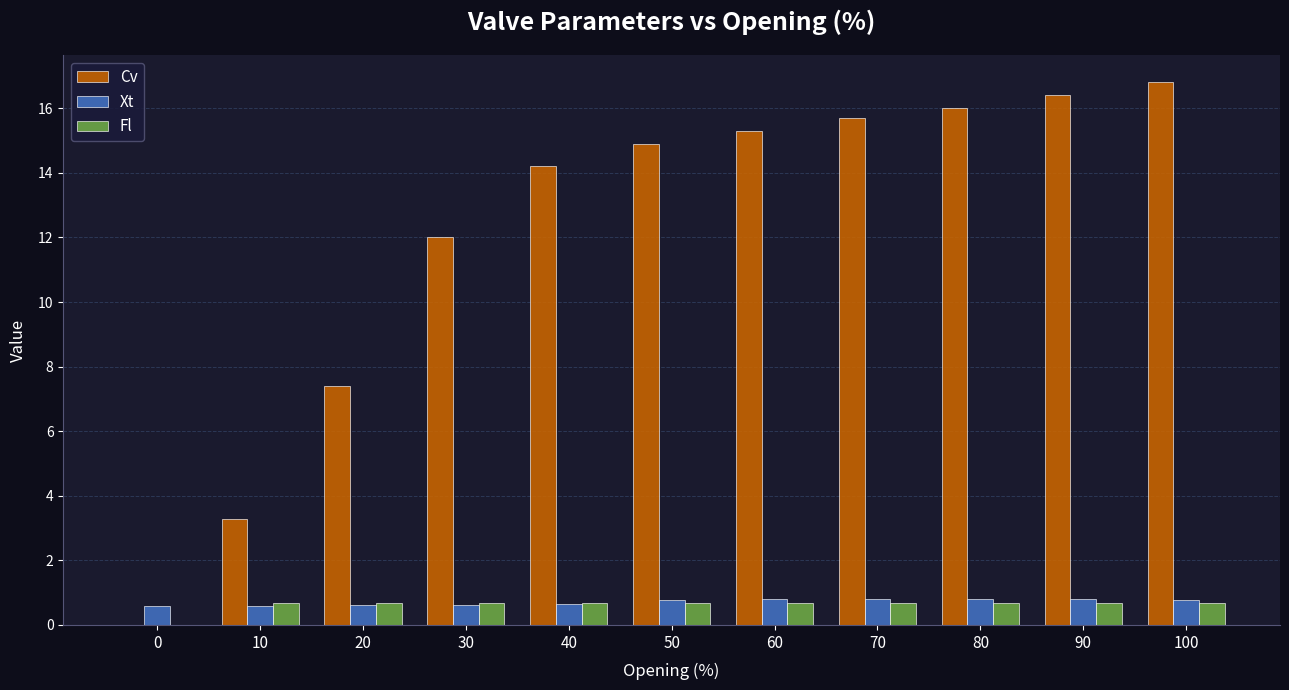

Is the value of Cv at 20 greater than the value of Xt at 100?

Yes